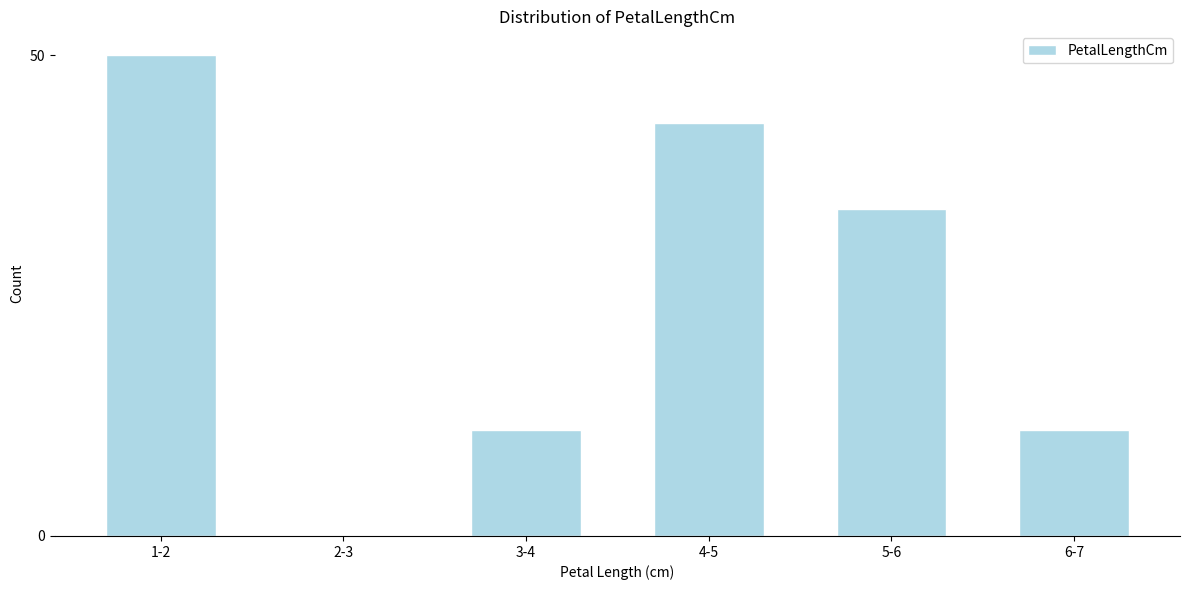

Reading right to left, transcribe all the data shown in this chart.

6-7=11	5-6=34	4-5=43	3-4=11	2-3=0	1-2=50